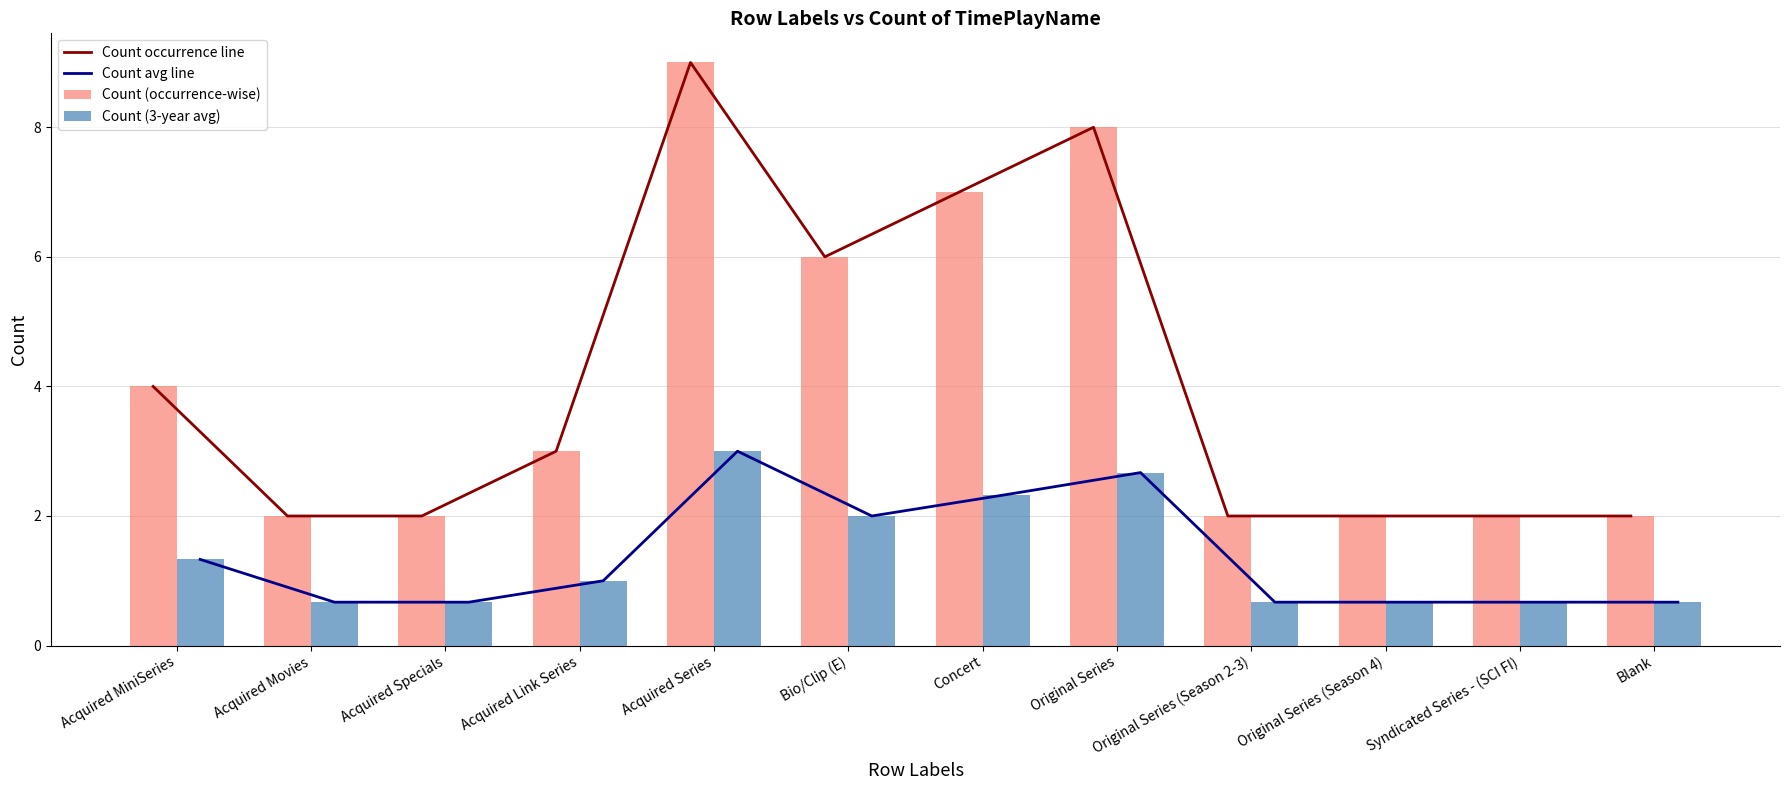

At which category does the chart reach its peak across all series?

Acquired Series